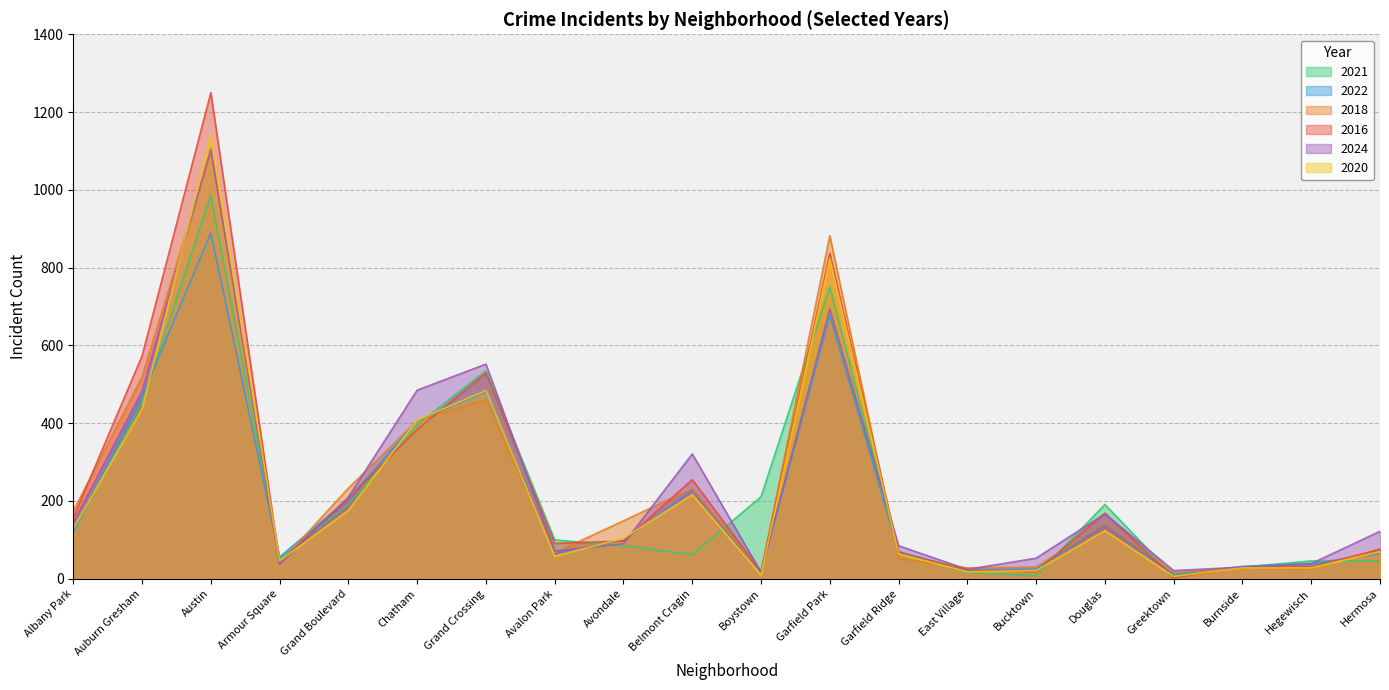

Which series changed the most between Garfield Ridge and Hegewisch?

2024